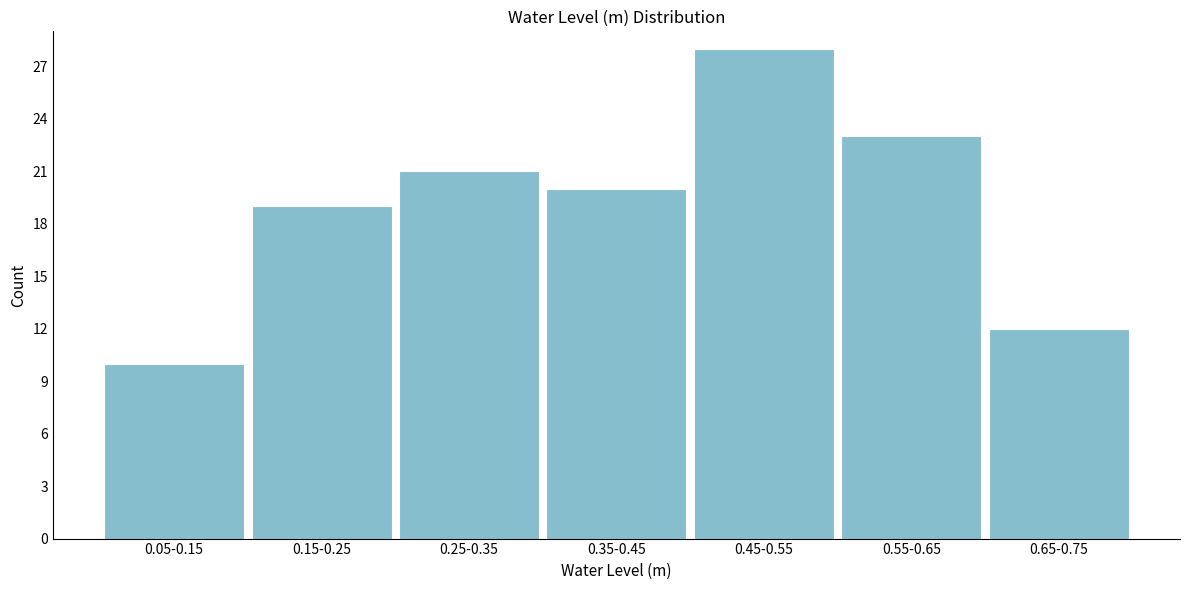

Reading left to right, extract all data points from this chart.

0.05-0.15=10	0.15-0.25=19	0.25-0.35=21	0.35-0.45=20	0.45-0.55=28	0.55-0.65=23	0.65-0.75=12